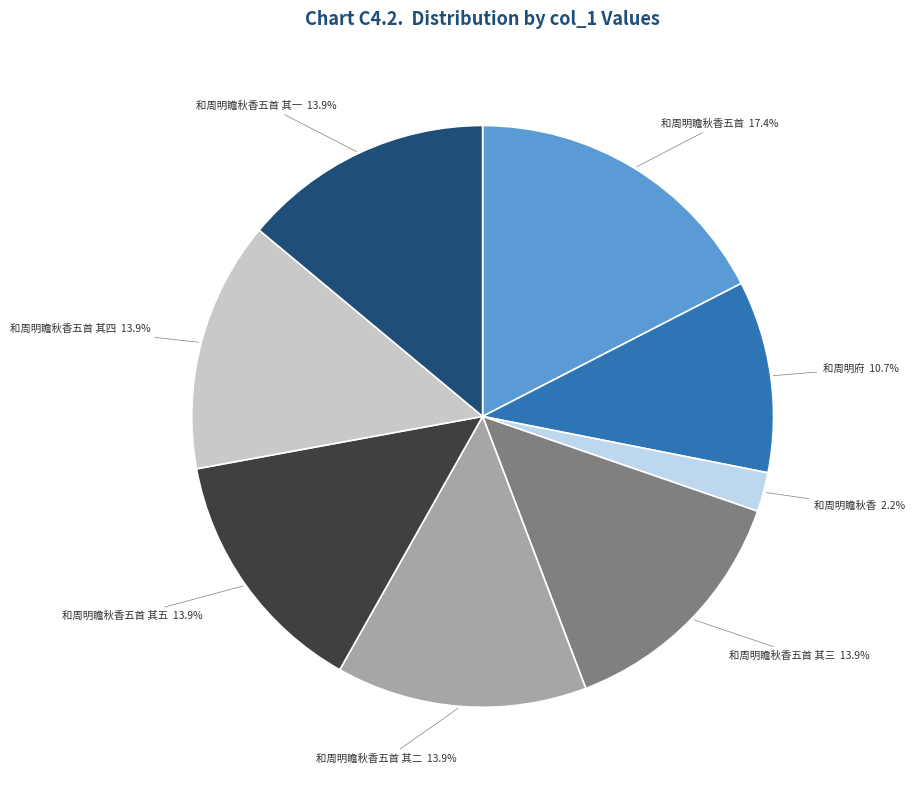

True or false: 和周明瞻秋香五首 其四 accounts for 1% of the total.

False